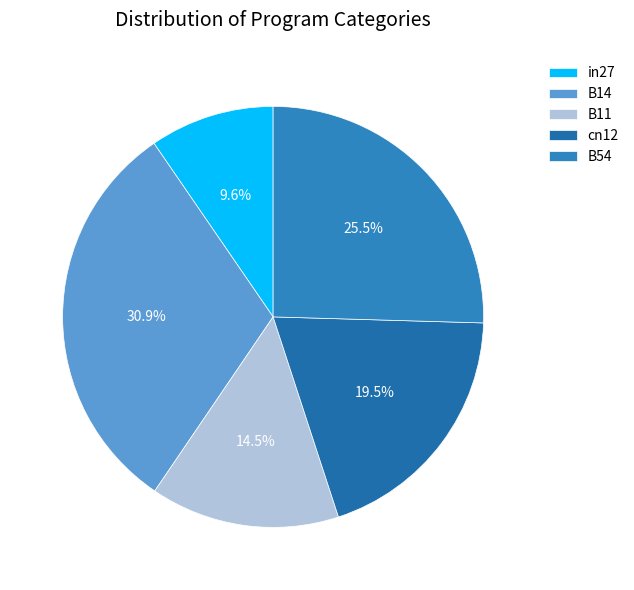

To the nearest percent, what is the difference between the B11 and cn12 slice percentages?

5%